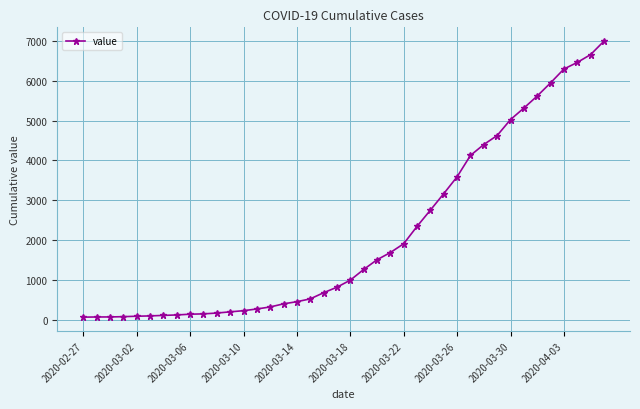

What is the difference between the maximum and minimum values?

6931